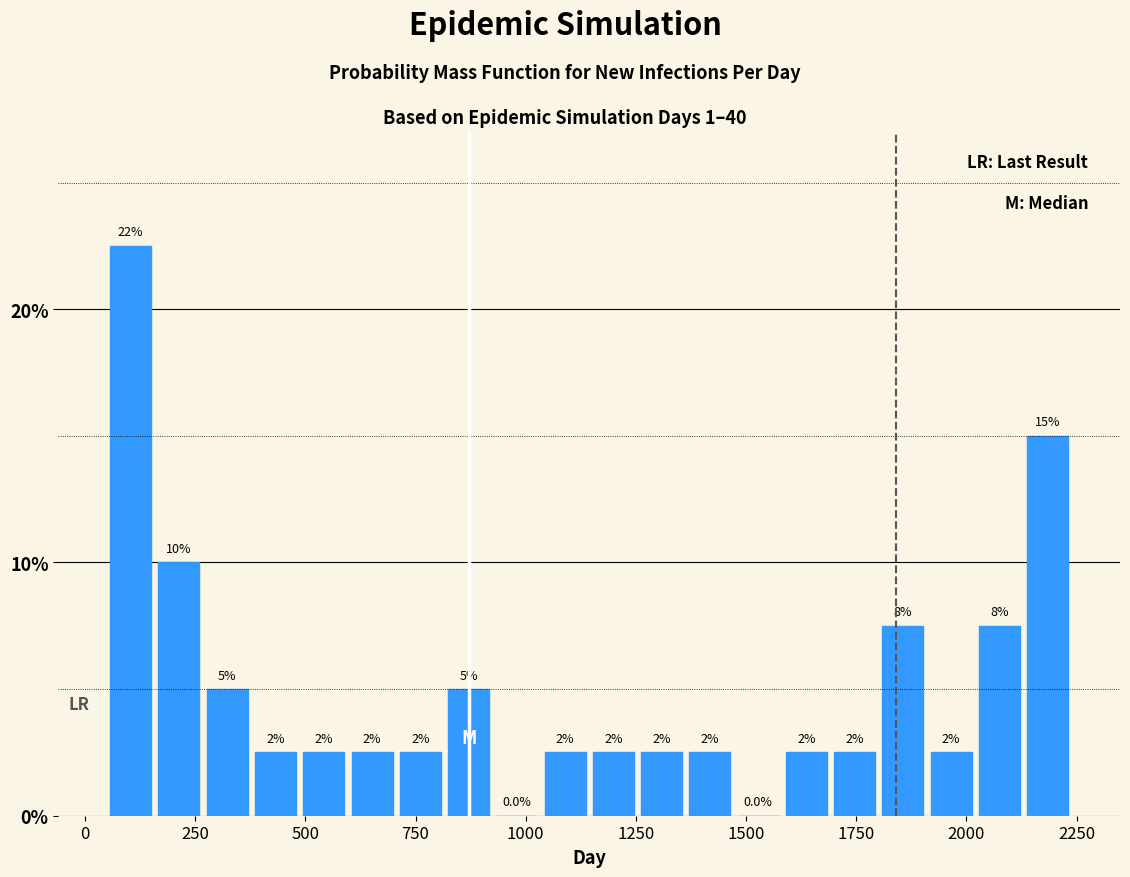

Read against the x-axis, roughly where is the centre of the tallest bar?

100